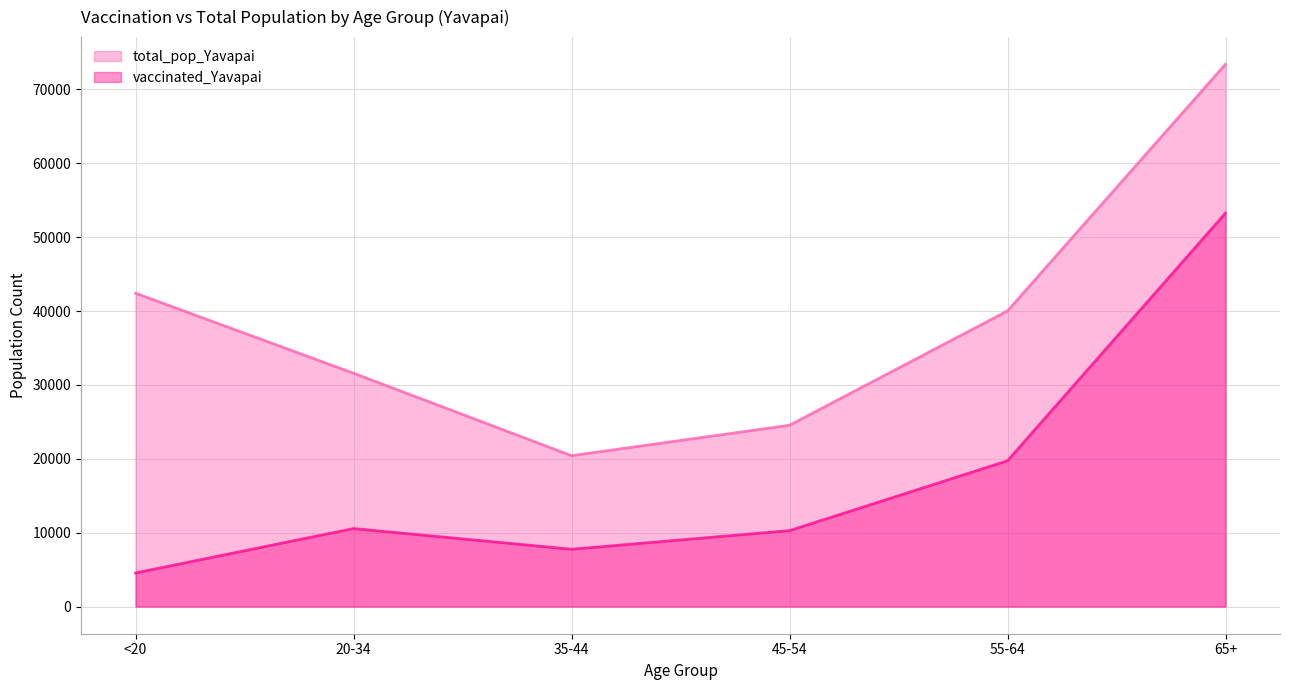

At which label does total_pop_Yavapai reach its peak?

65+